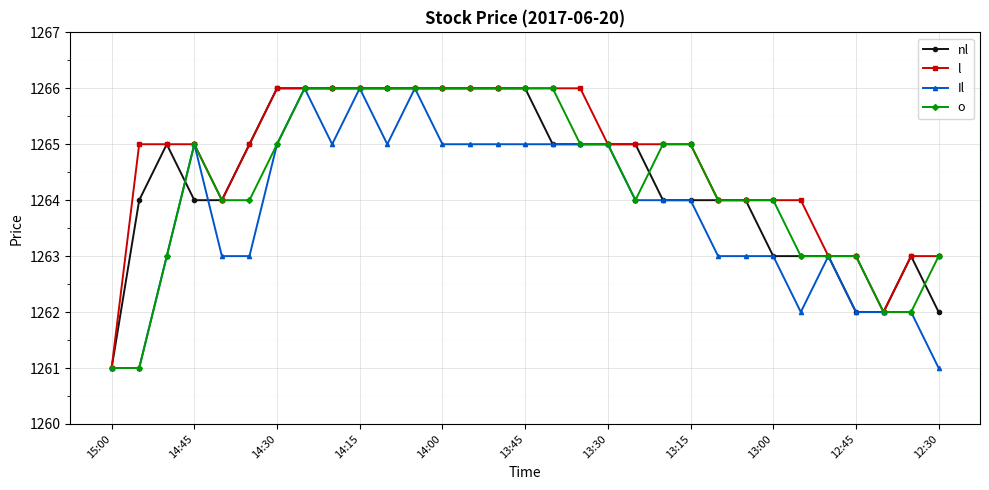

Reading left to right, extract all data points from this chart.

nl: 1261	1264	1265	1264	1264	1265	1266	1266	1266	1266	1266	1266	1266	1266	1266	1266	1265	1265	1265	1265	1264	1264	1264	1264	1263	1263	1263	1262	1262	1263	1262
l: 1261	1265	1265	1265	1264	1265	1266	1266	1266	1266	1266	1266	1266	1266	1266	1266	1266	1266	1265	1265	1265	1265	1264	1264	1264	1264	1263	1263	1262	1263	1263
Il: 1261	1261	1263	1265	1263	1263	1265	1266	1265	1266	1265	1266	1265	1265	1265	1265	1265	1265	1265	1264	1264	1264	1263	1263	1263	1262	1263	1262	1262	1262	1261
o: 1261	1261	1263	1265	1264	1264	1265	1266	1266	1266	1266	1266	1266	1266	1266	1266	1266	1265	1265	1264	1265	1265	1264	1264	1264	1263	1263	1263	1262	1262	1263